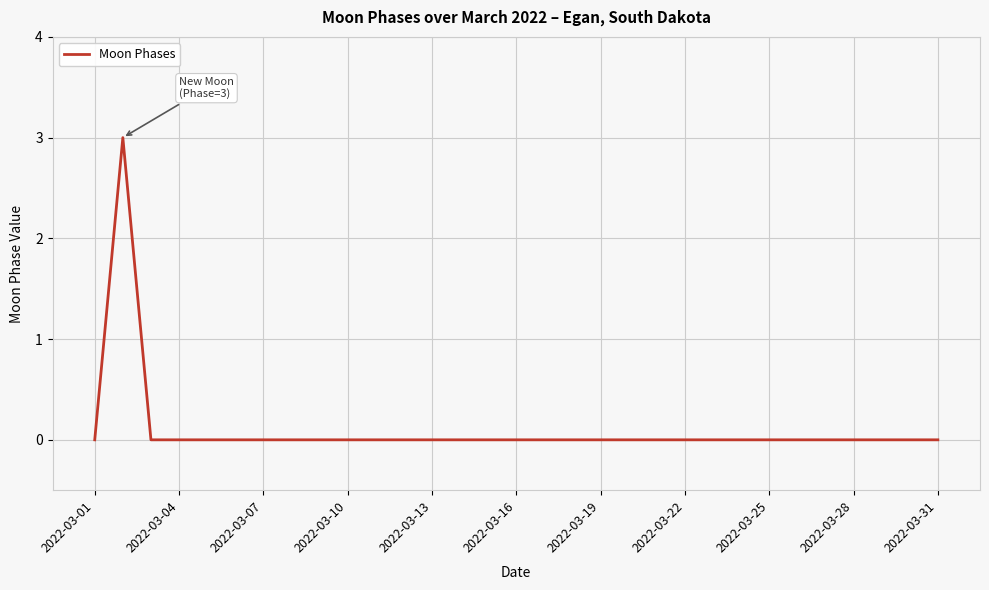

How many lines are shown in the chart?

1